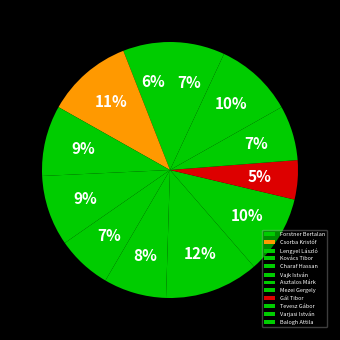

Which has a higher value, Csorba Kristóf or Varjasi István?

Csorba Kristóf